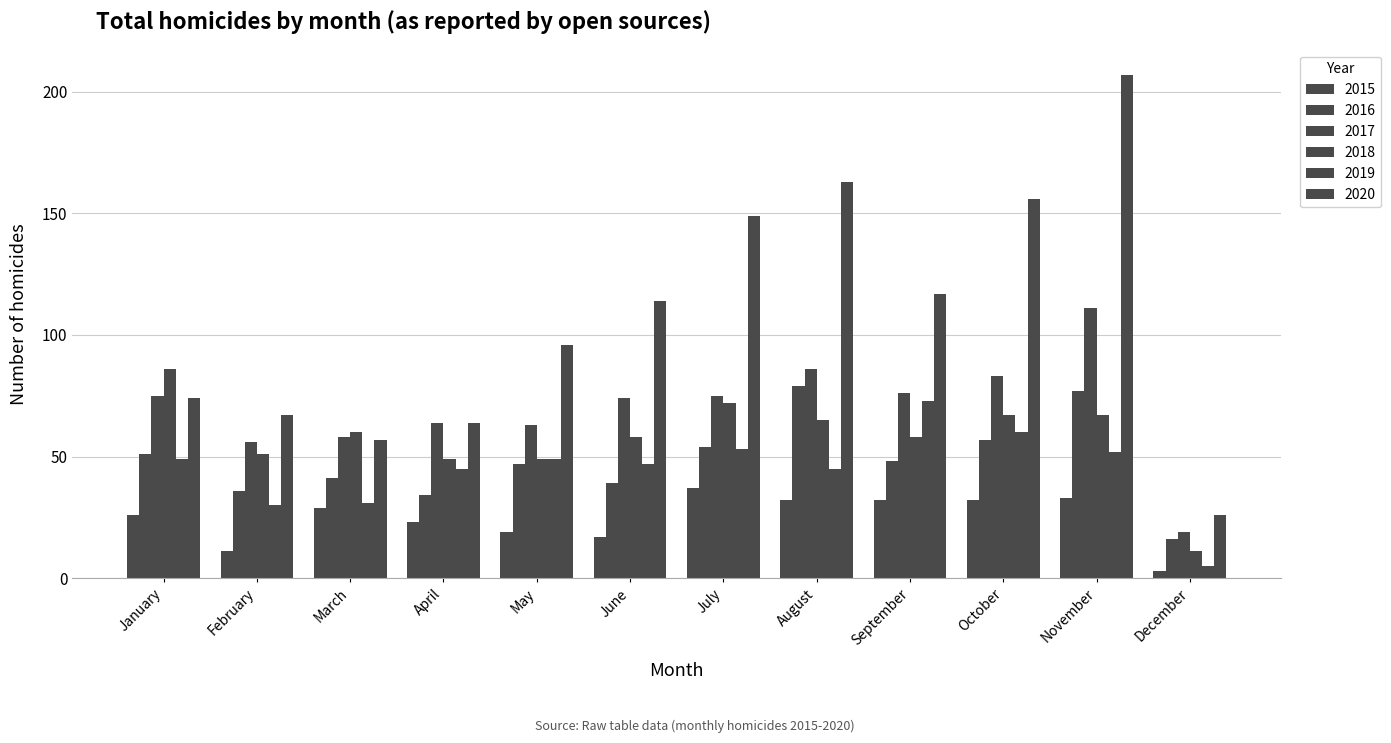

How many series are shown in this chart?

6